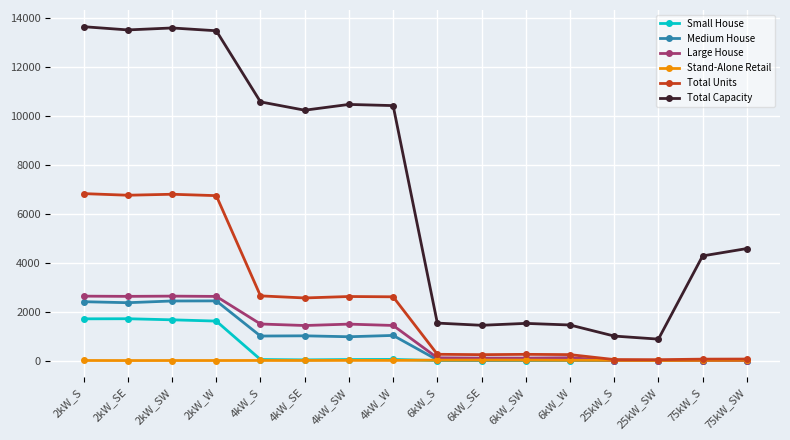

What is the average value of the Medium House series?

858